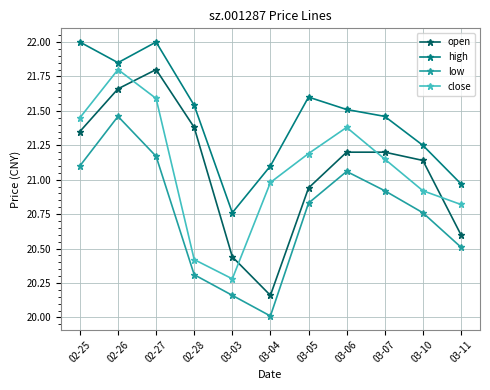

At which category does close reach its first local peak?

02-26